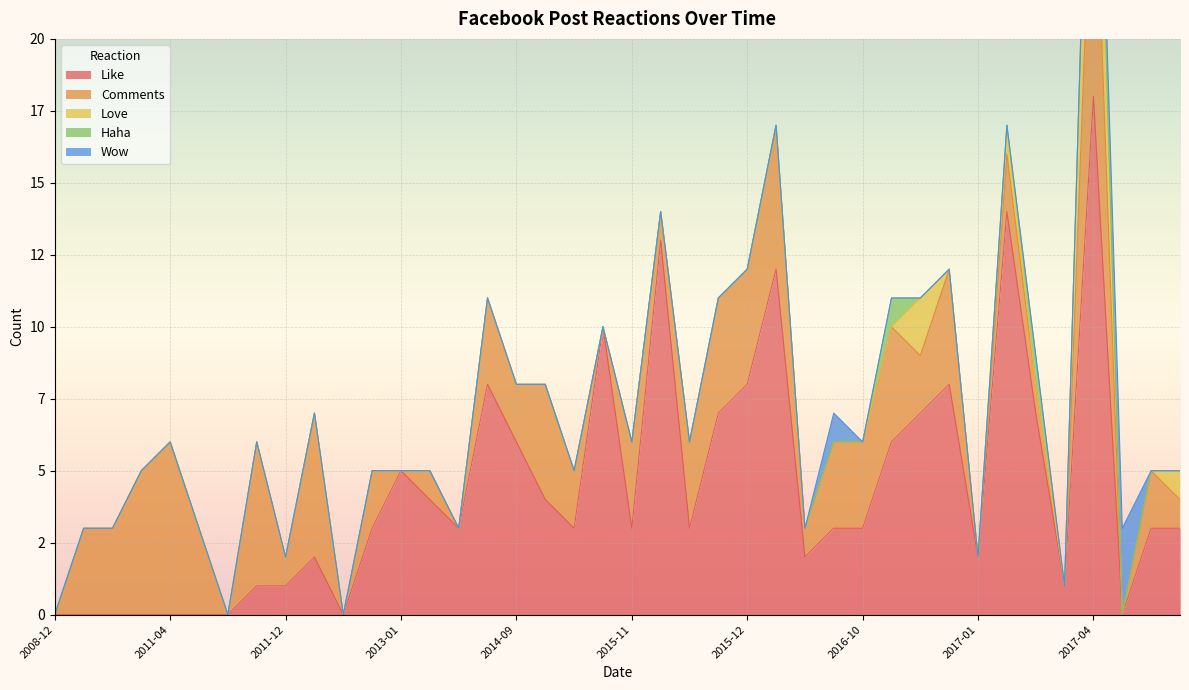

Which category has the highest value in the Like series?

2017-04